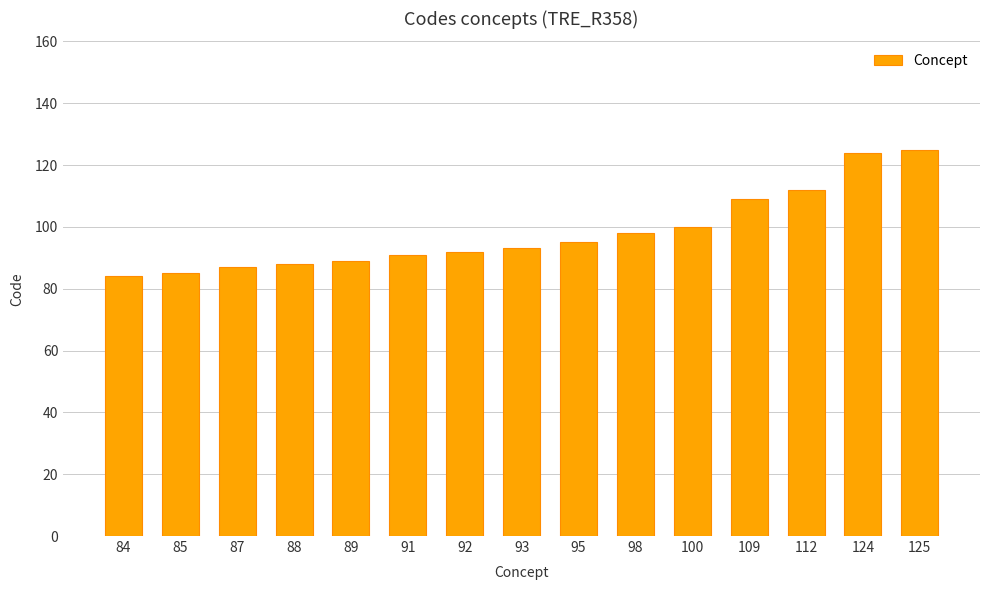

Approximately how many times larger is the value at 112 compared to 98?

1.1